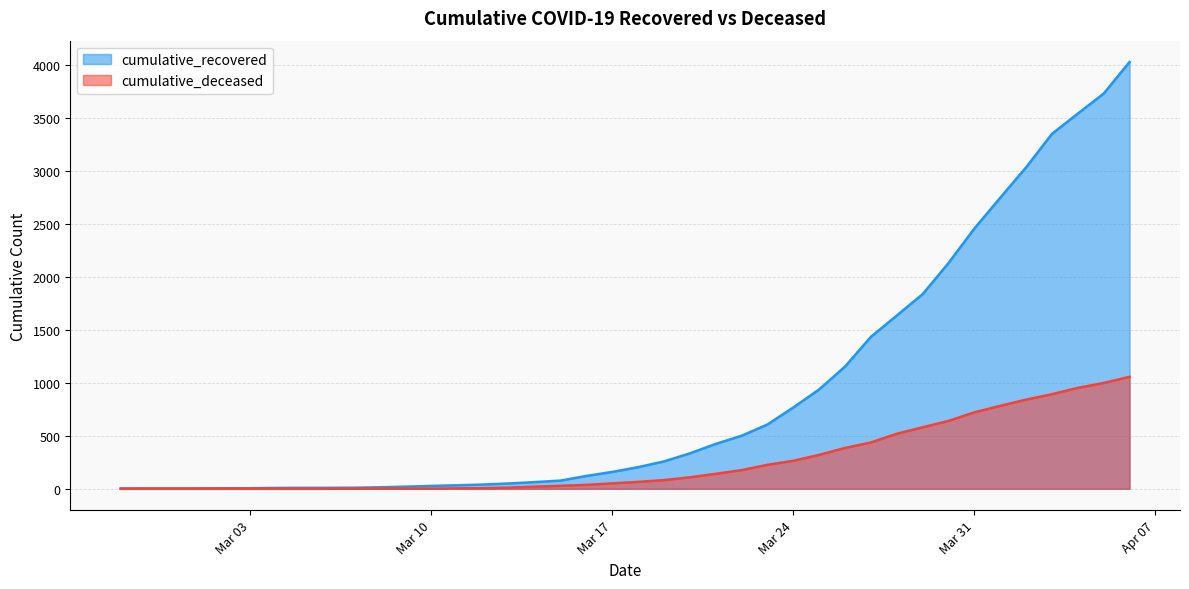

What is the sum of all cumulative_deceased values?

10349